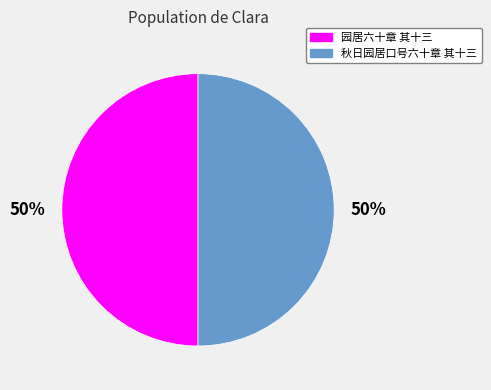

To the nearest percent, what is the combined percentage of 园居六十章 其十三 and 秋日园居口号六十章 其十三?

100%